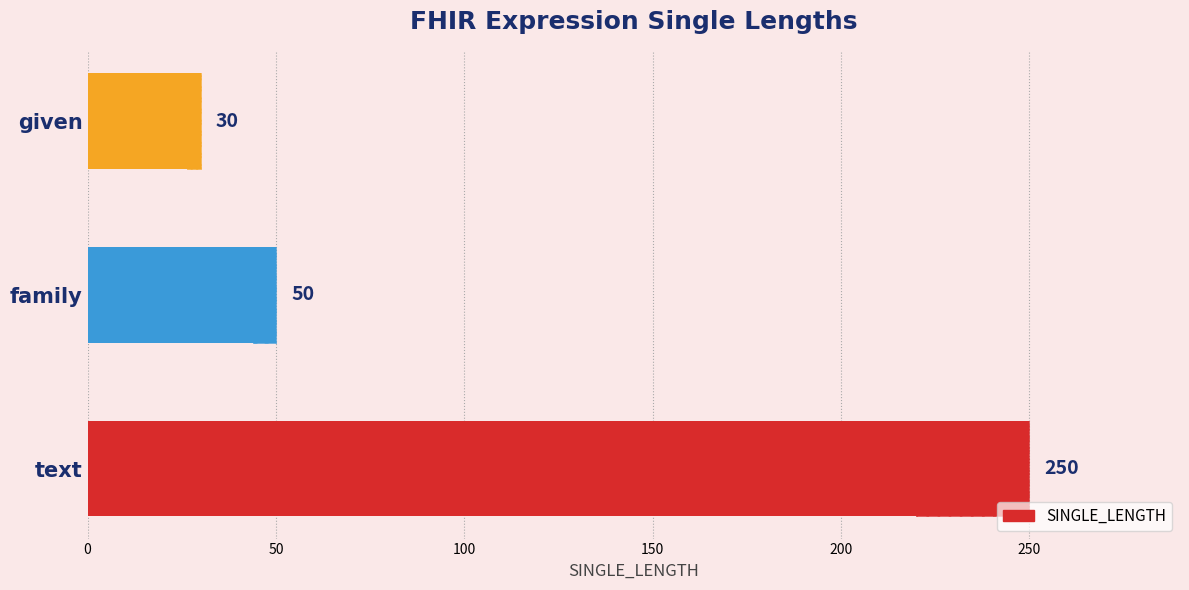

What is the change in value from text to given?

-220